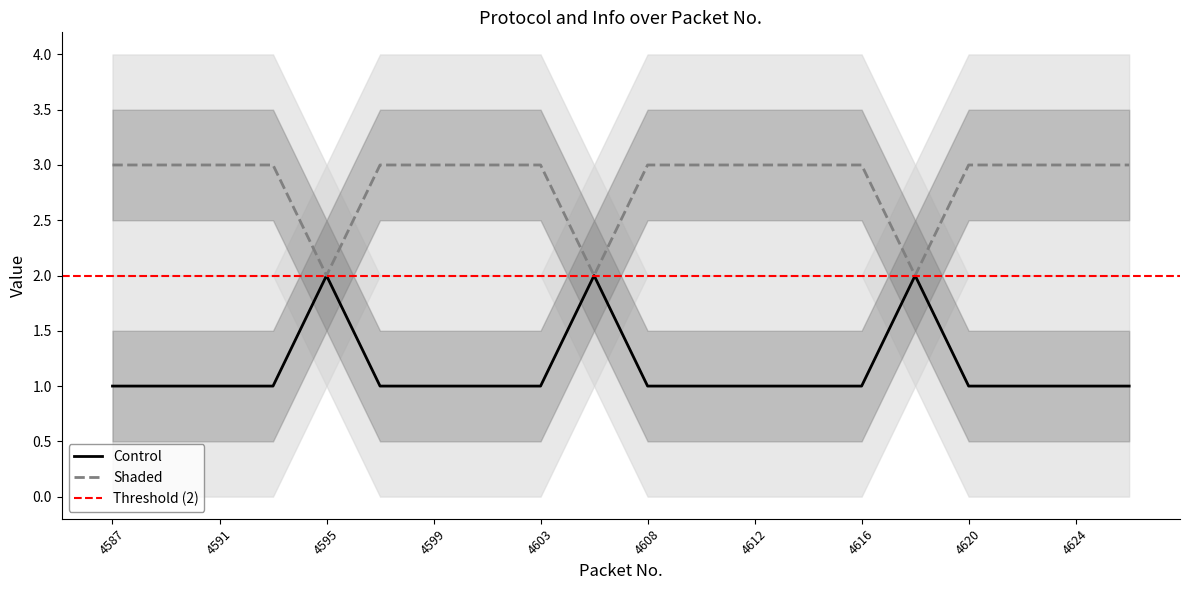

Rank the categories by Info value from lowest to highest.

4595, 4606, 4618, 4587, 4589, 4591, 4593, 4597, 4599, 4601, 4603, 4608, 4610, 4612, 4614, 4616, 4620, 4622, 4624, 4626